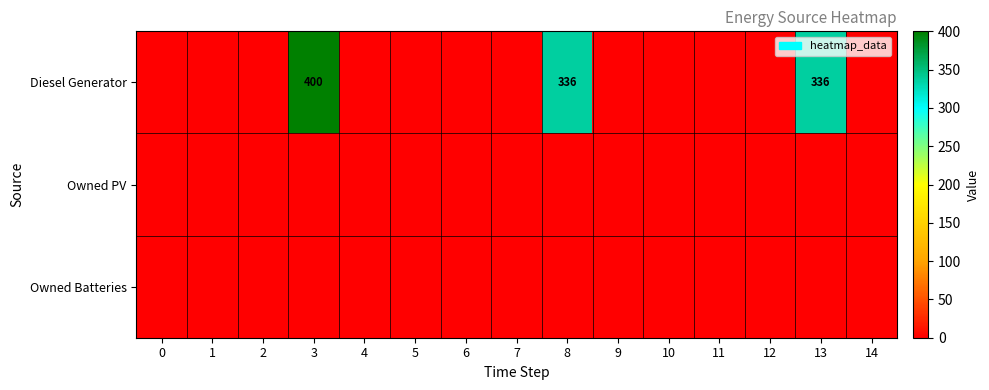

Rank the series at 12 from highest to lowest value.

Diesel Generator, Owned PV, Owned Batteries